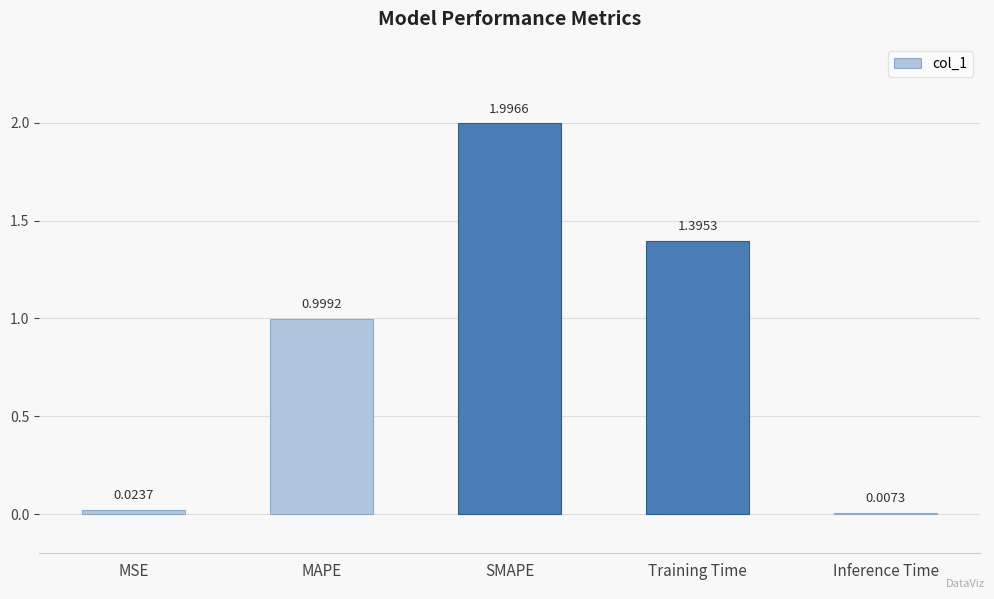

What is the sum of the values at Training Time and MSE?

1.4